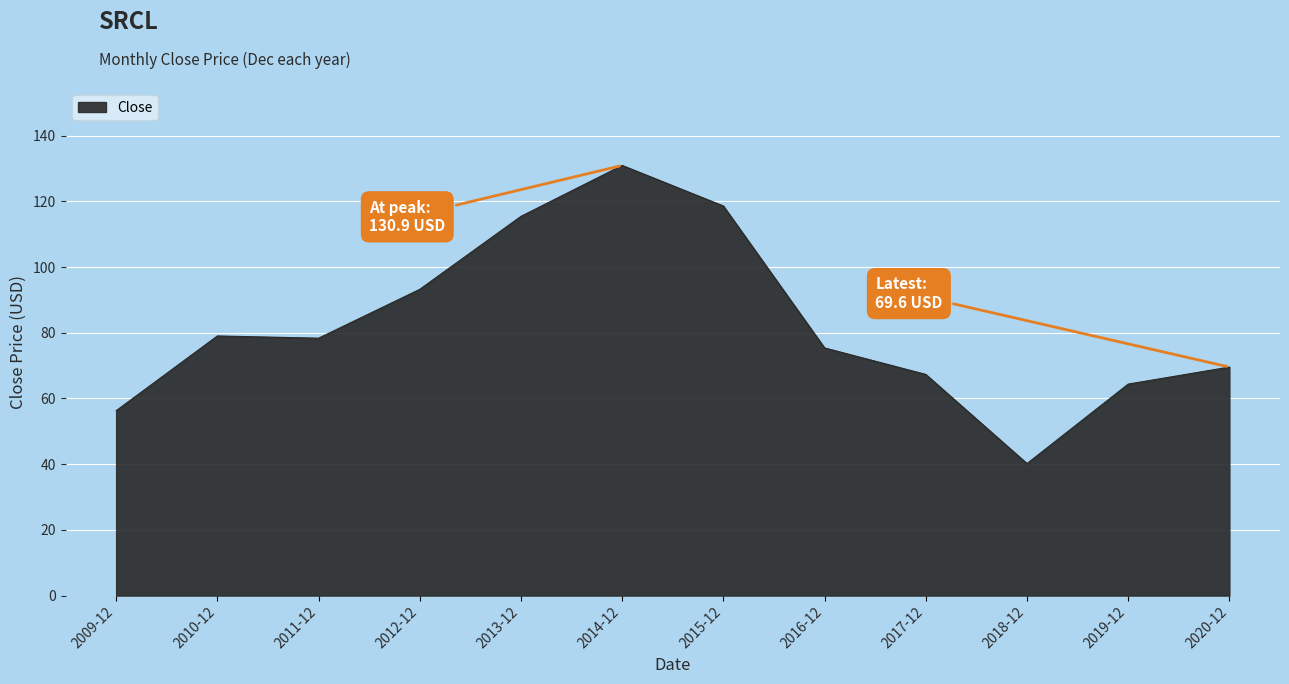

What position from the left is 2011-12?

3